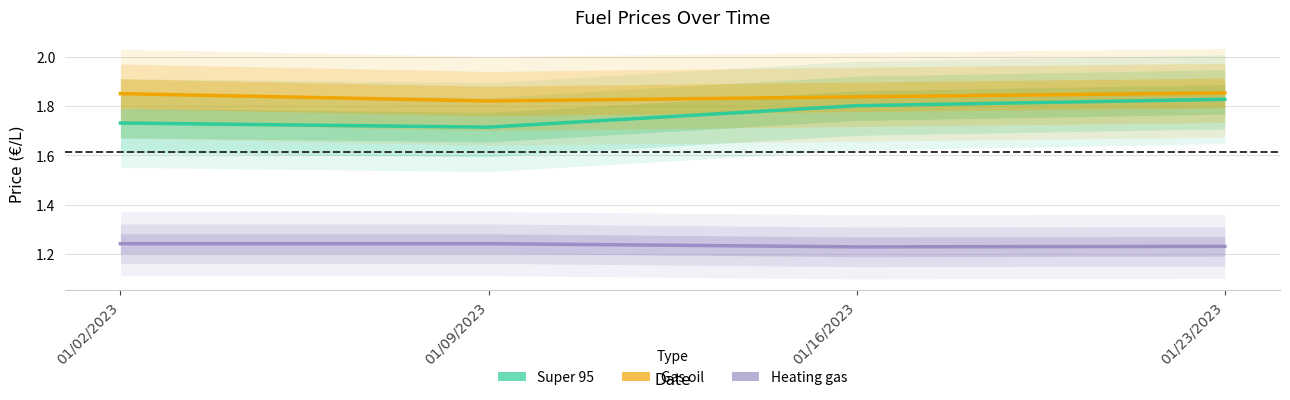

What are all the series names shown in the legend?

Super 95, Gas oil, Heating gas